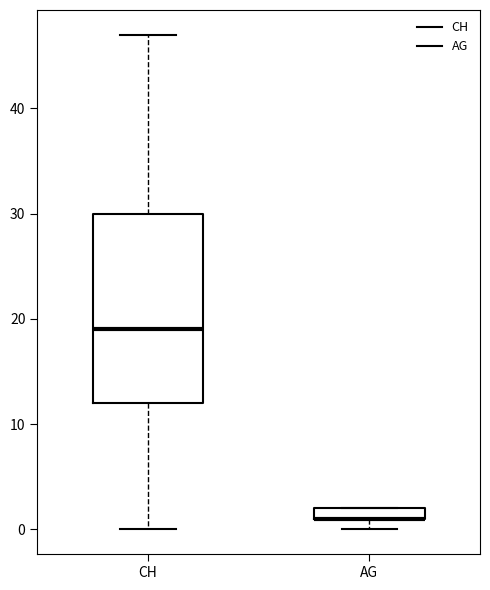

Which box is the tallest, from its lower edge to its upper edge?

CH